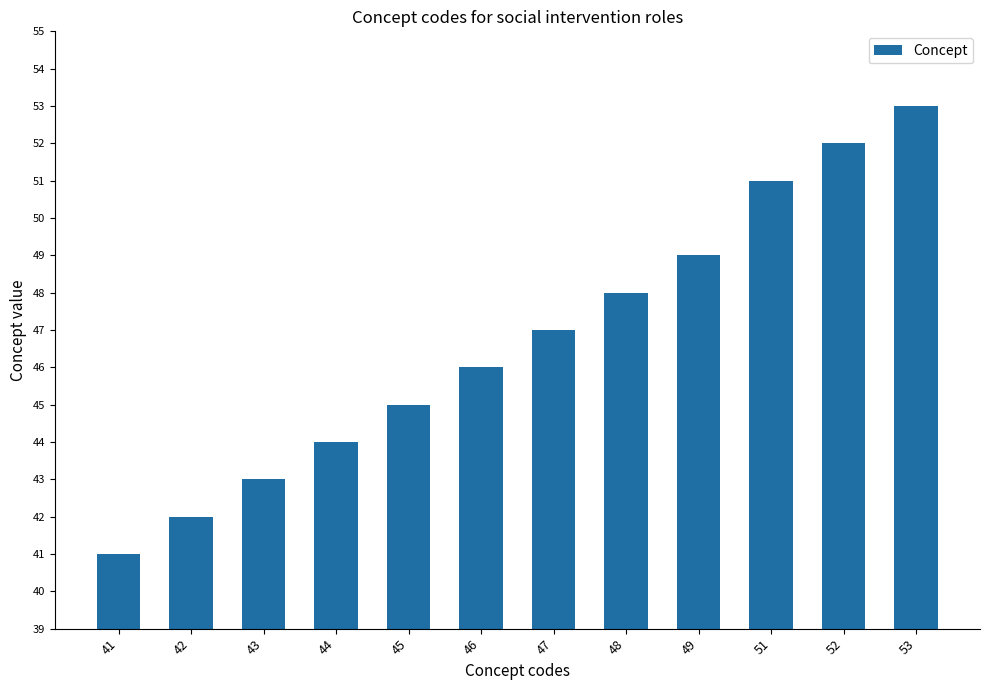

The value at 41 is 11. True or false?

False